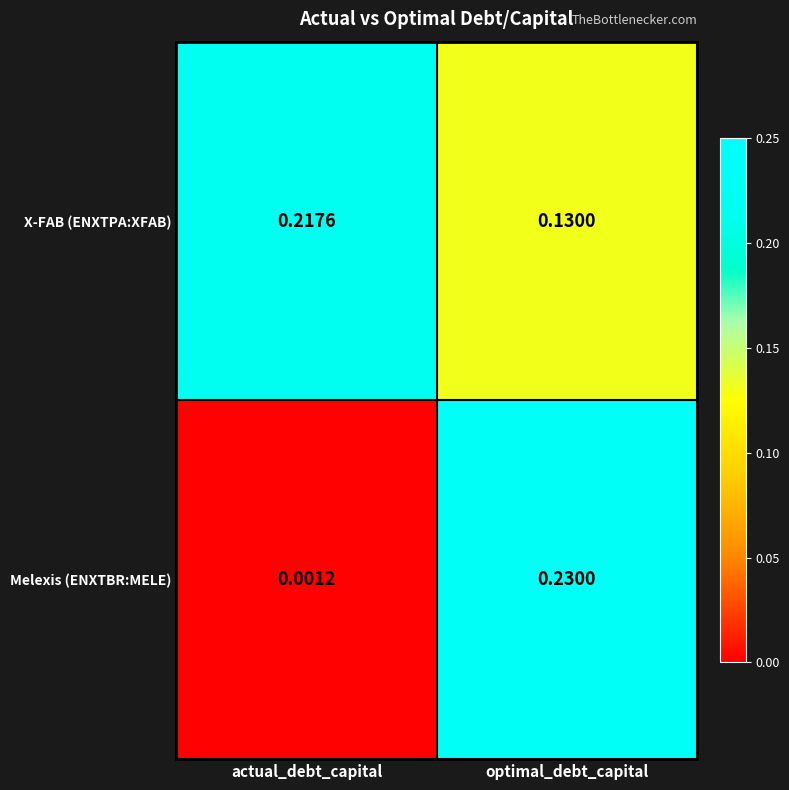

Which series changed the most between actual_debt_capital and optimal_debt_capital?

Melexis (ENXTBR:MELE)